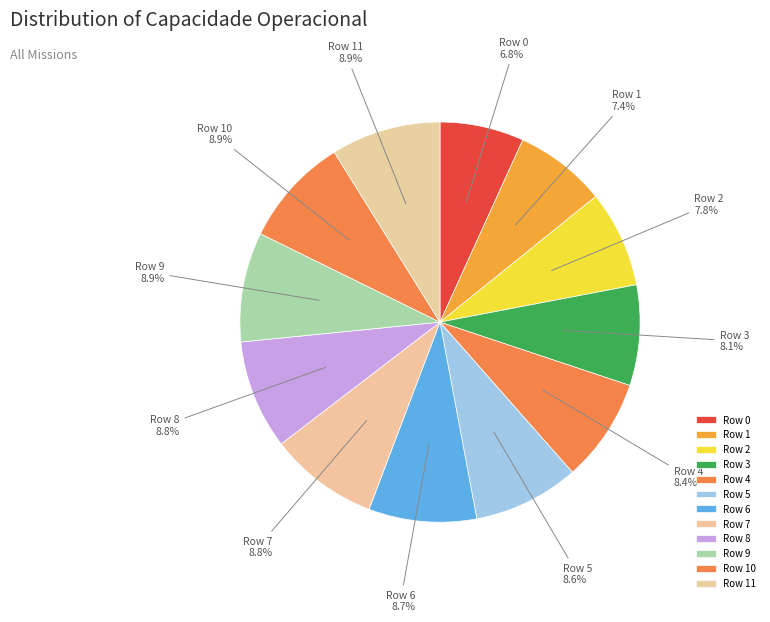

Which category has the smallest portion of the pie?

Row 0